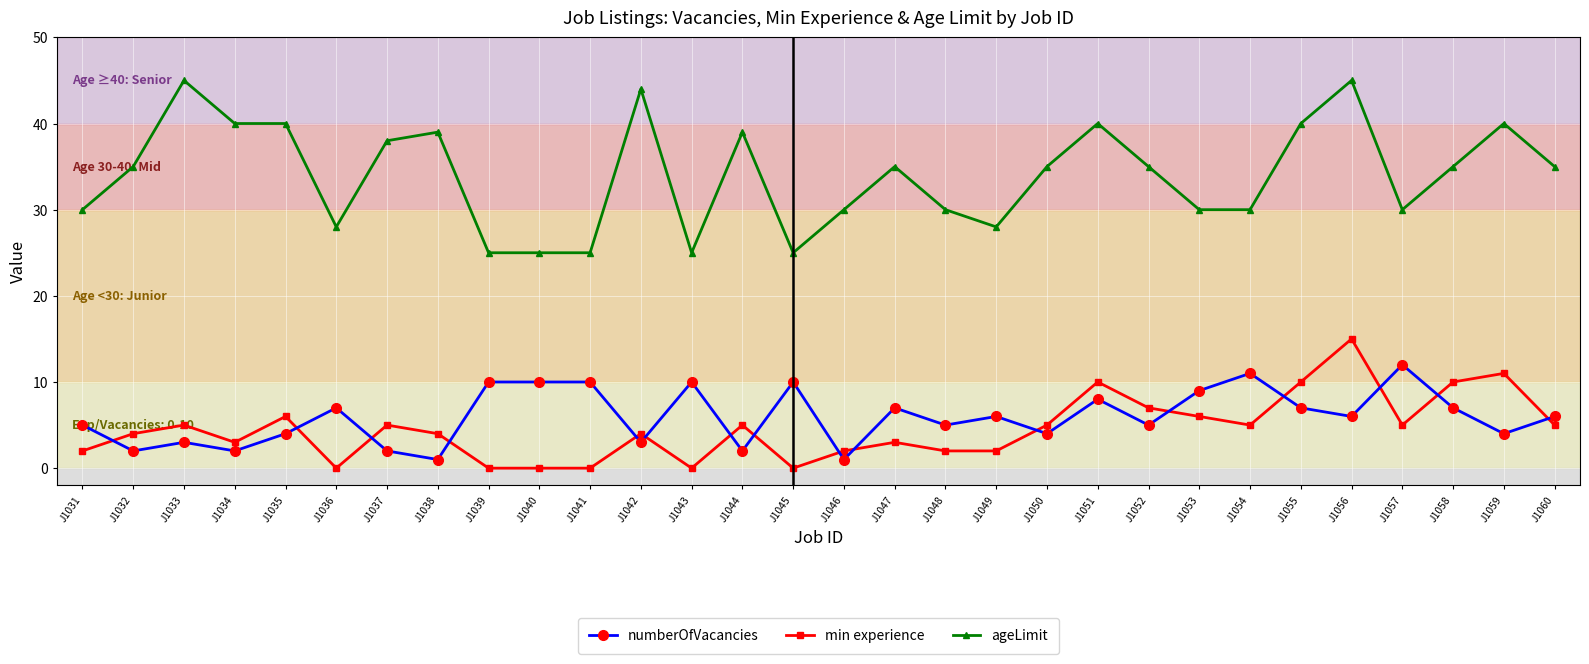

What is the difference between the highest and lowest values at J1054?

25